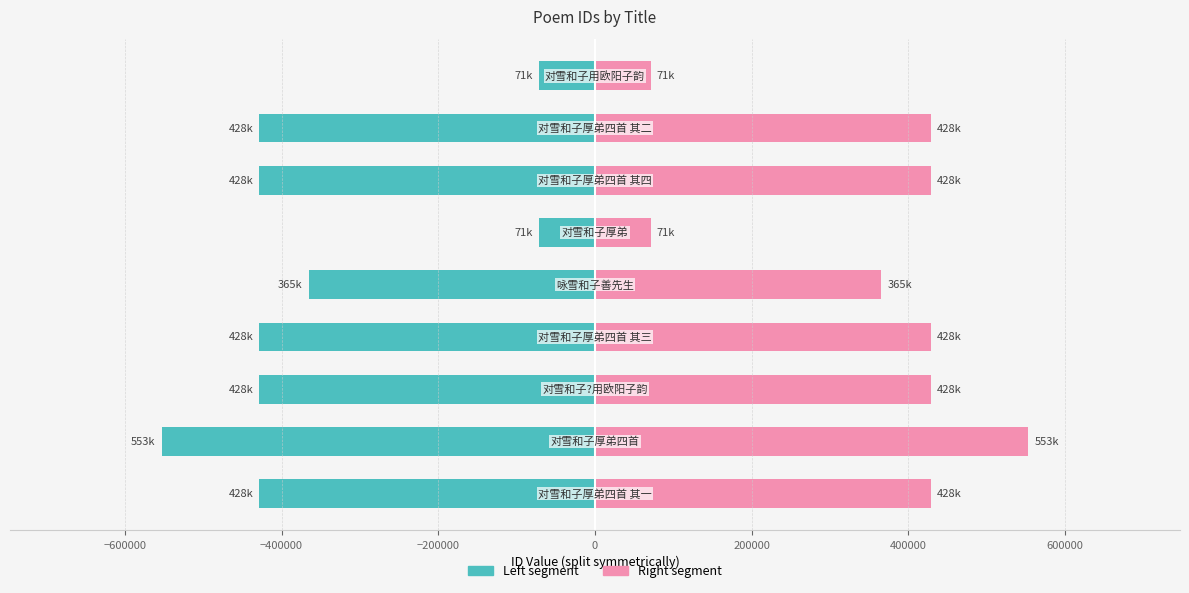

At −200000, list the series in order from smallest to largest.

Left (col_0/2), Right (col_0/2)